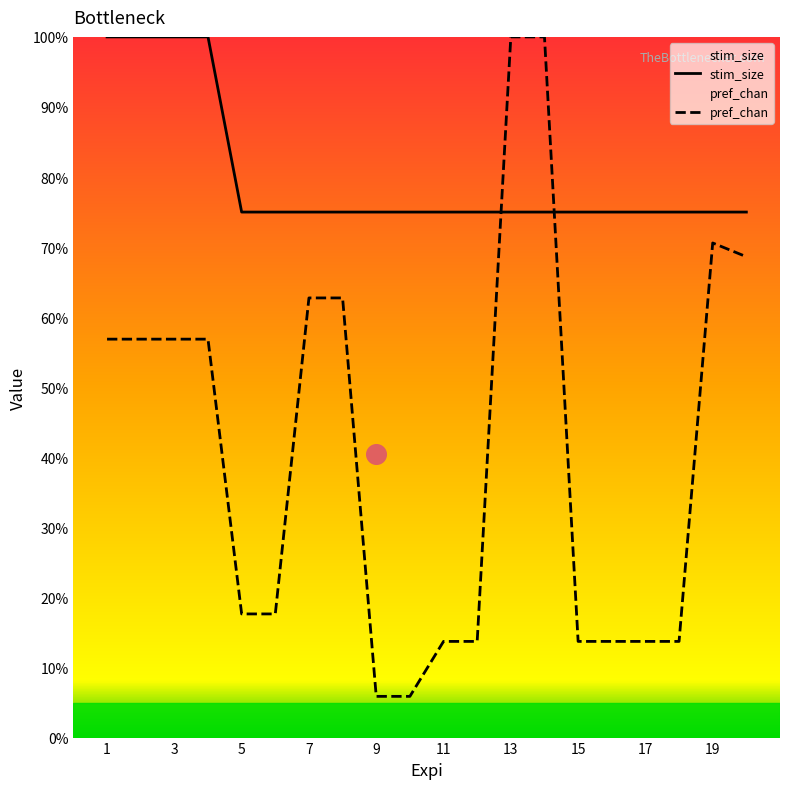

What is the total value across all series at 5?

92.6